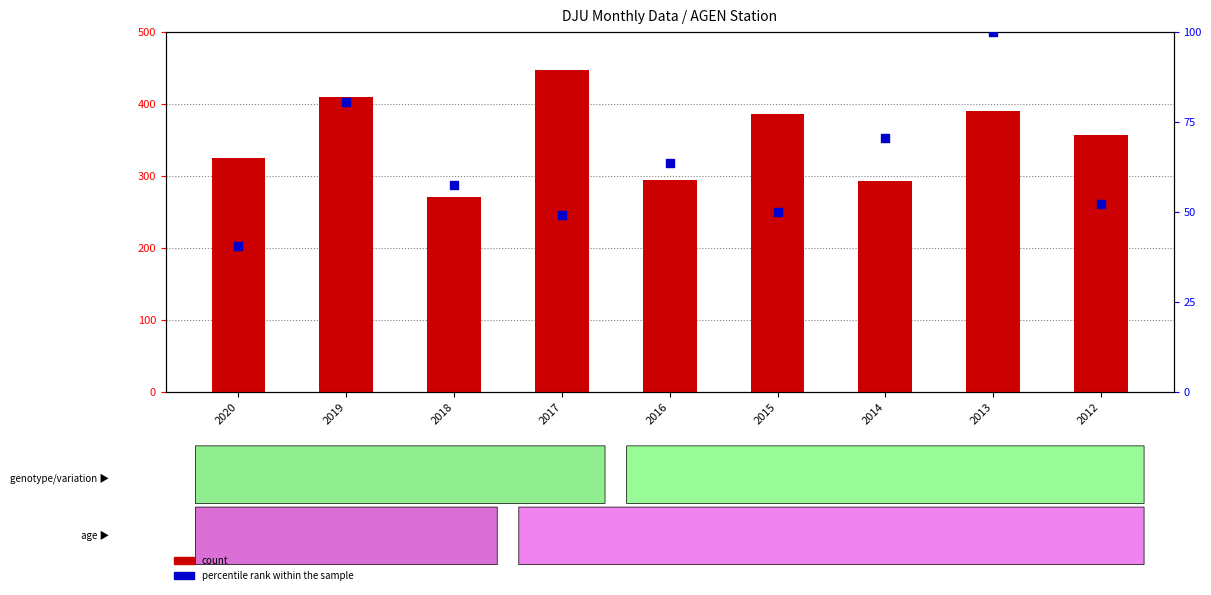

Is the value of count at 2017 greater than the value of percentile rank within the sample at 2020?

Yes